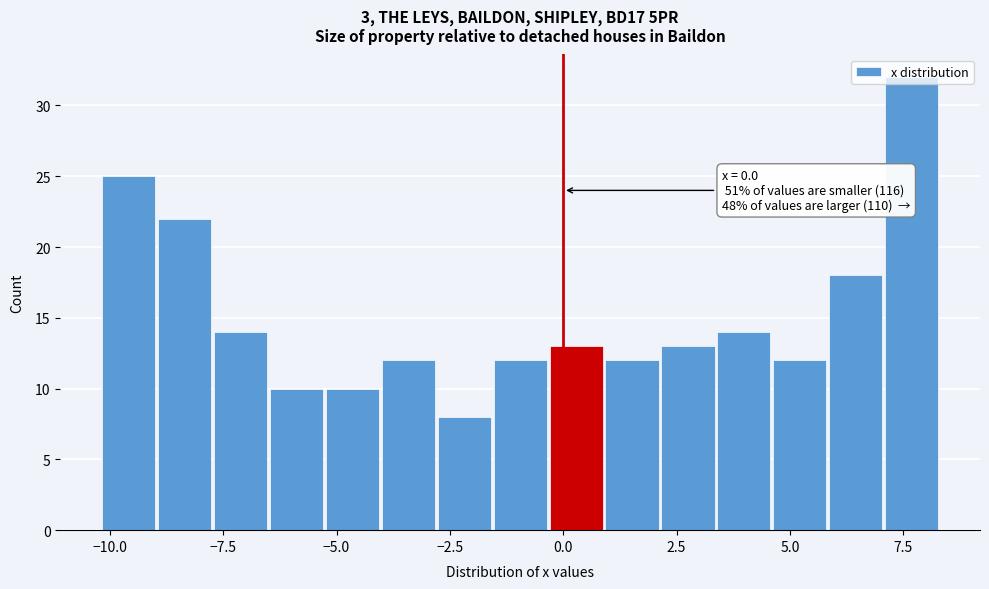

Read against the x-axis, roughly where is the centre of the tallest bar?

7.5